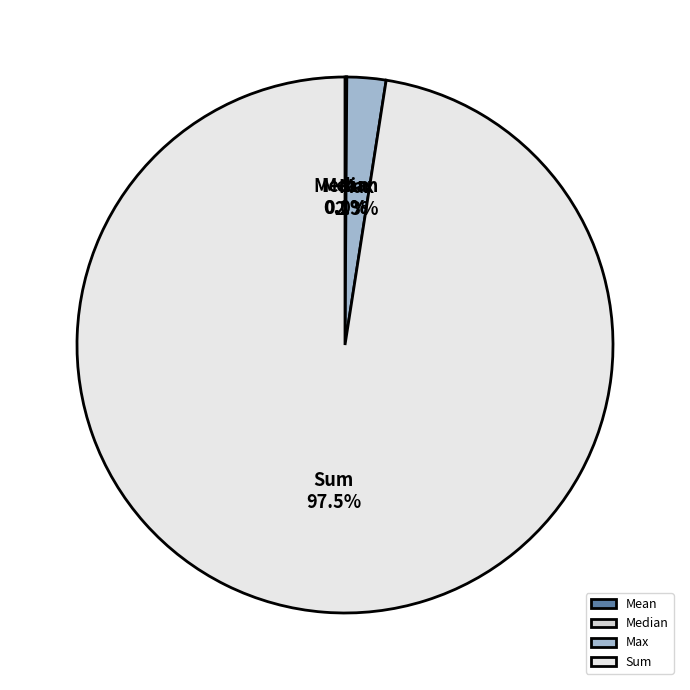

What is the largest slice in the pie chart?

Sum